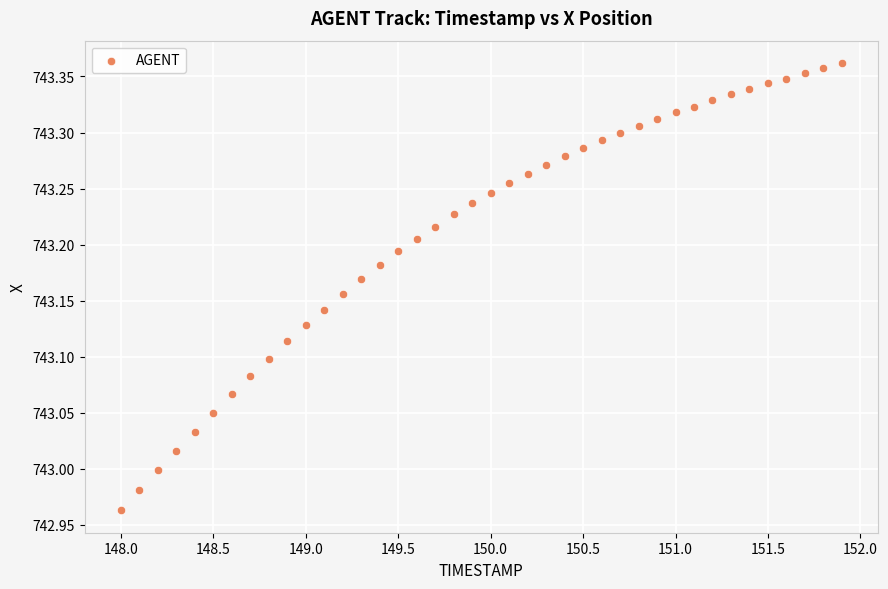

What is the range of Y values (max minus min)?

0.4